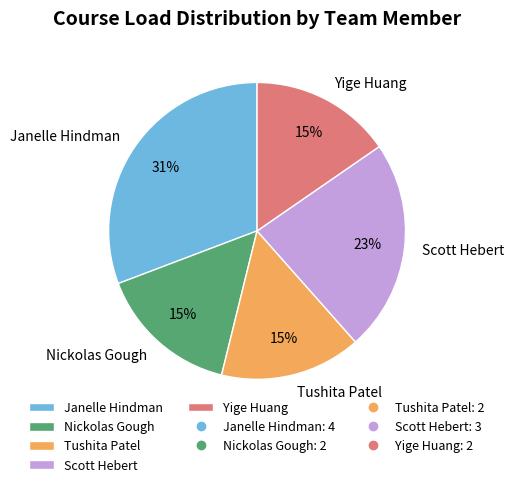

Which category has the biggest portion of the pie?

Janelle Hindman